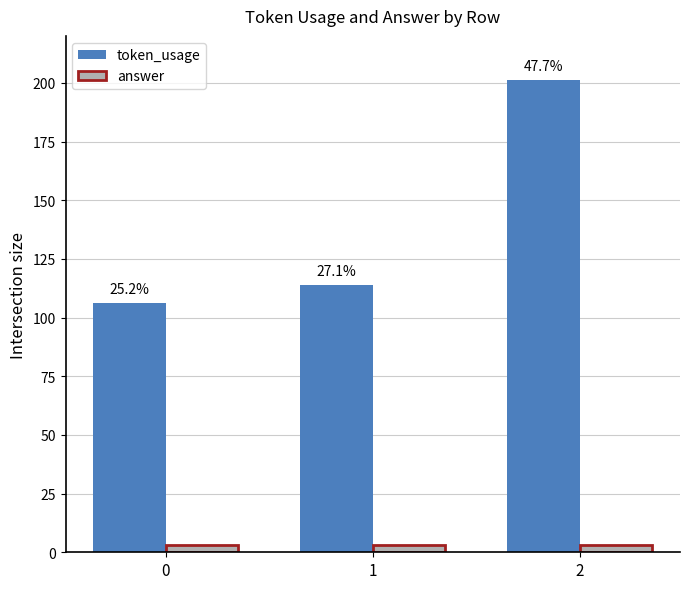

List the series in order of their peak value, highest first.

token_usage, answer